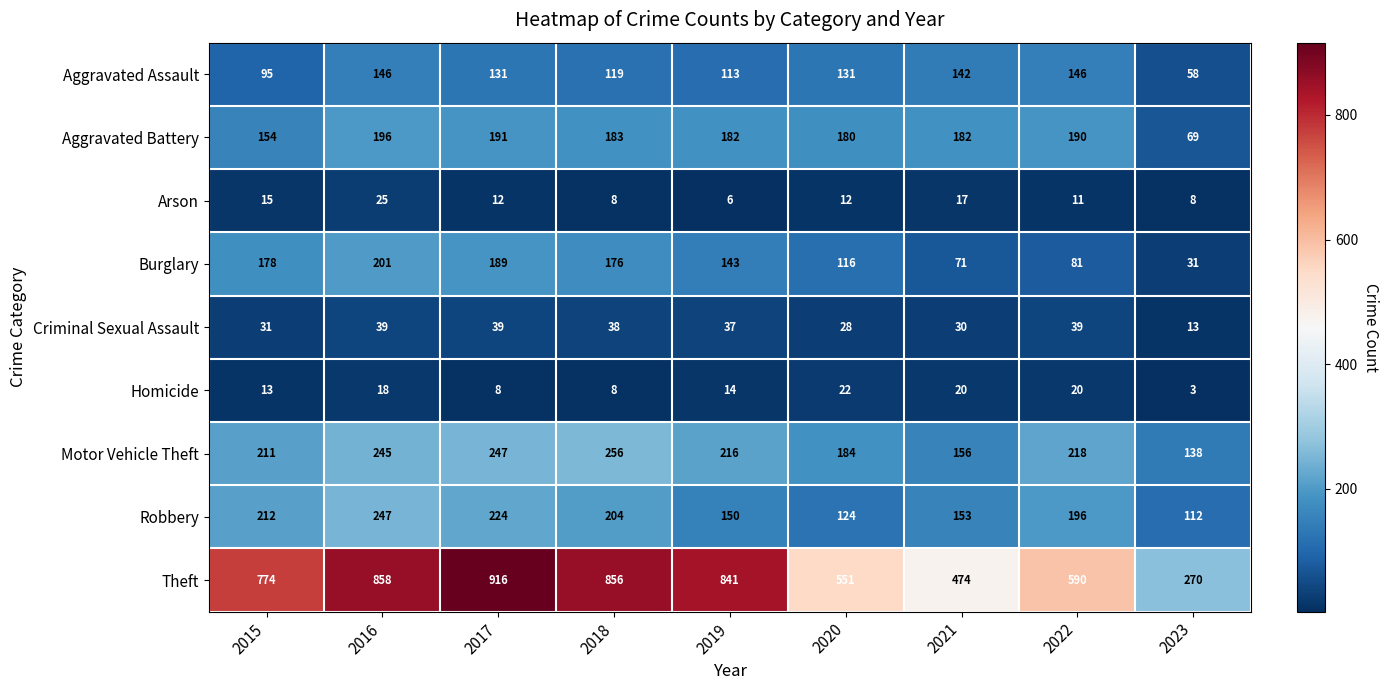

Which category has the lowest value across all series?

2023